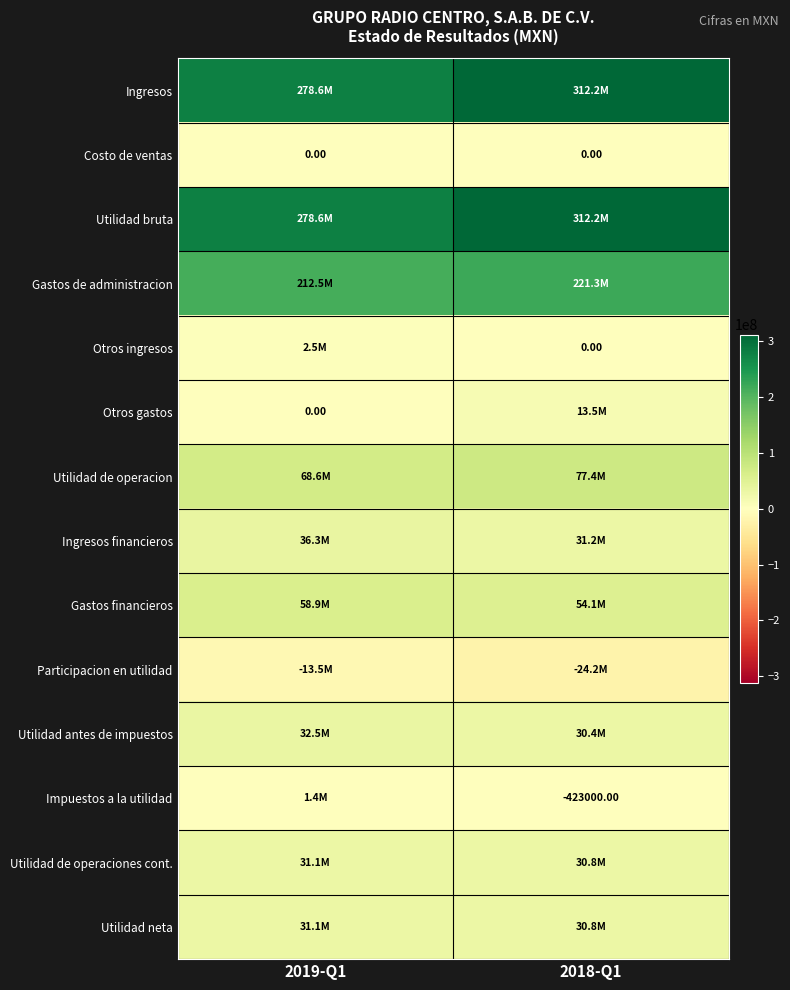

Is the value of Utilidad bruta at 2018-Q1 greater than the value of Otros gastos at 2019-Q1?

Yes